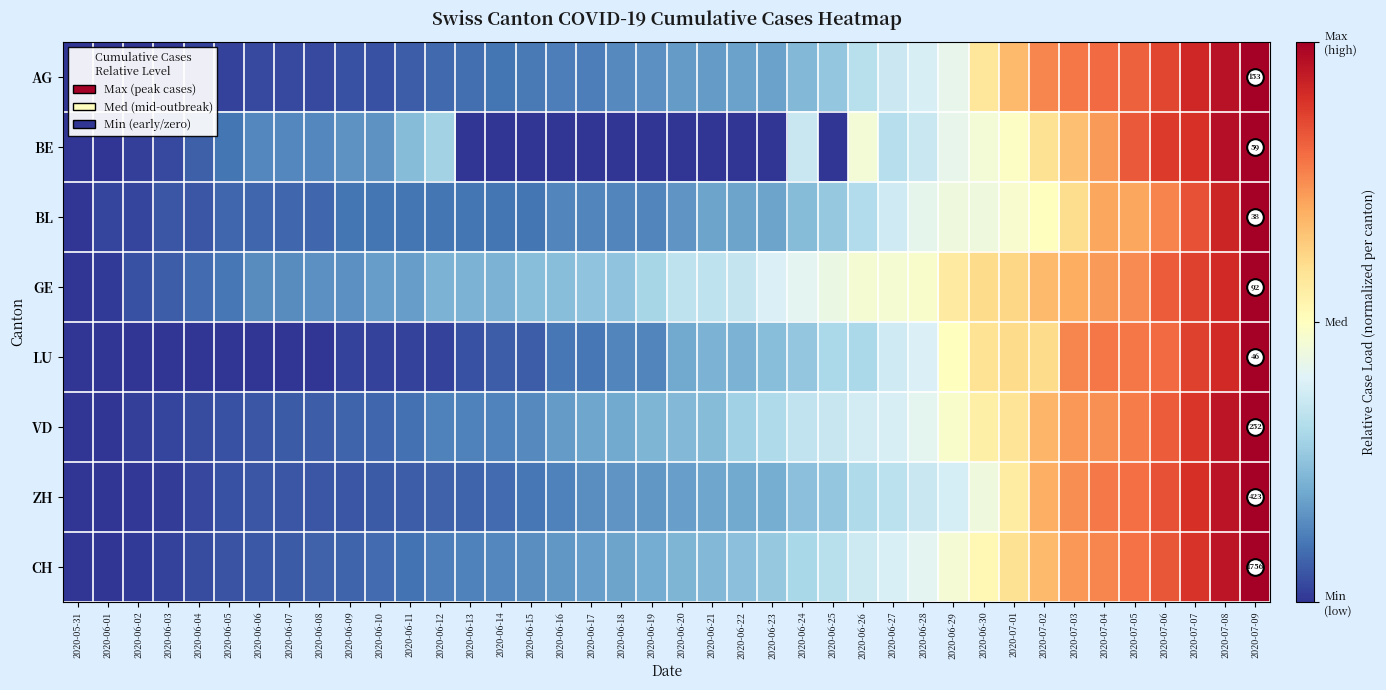

How many series are shown in this chart?

8